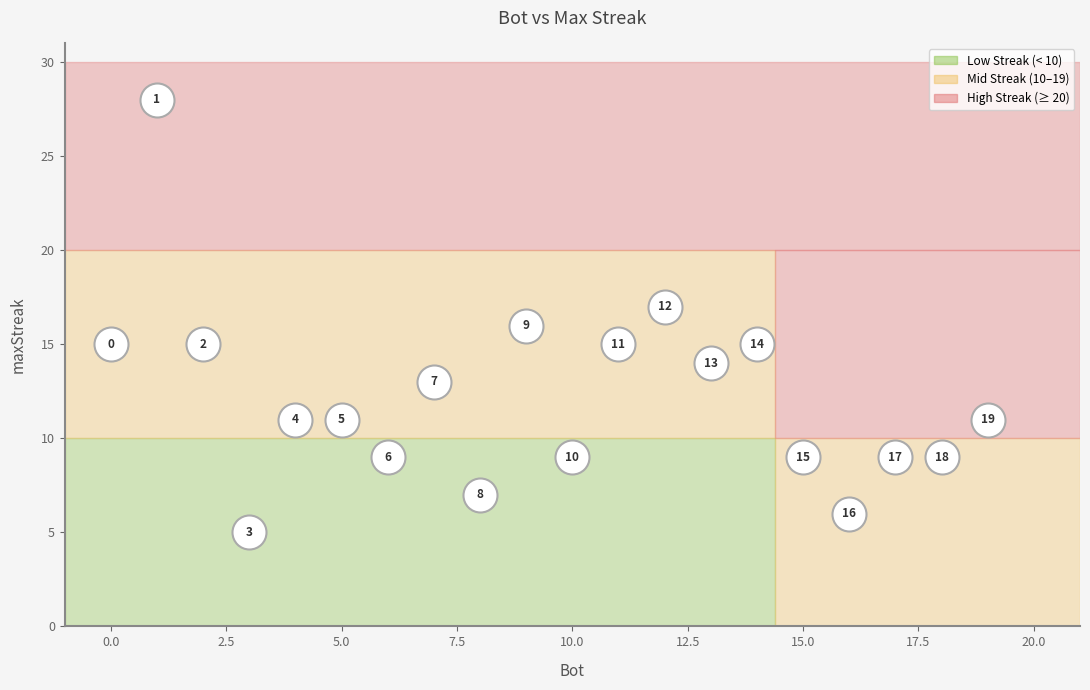

What Y value in the scatter plot is closest to 16?

16